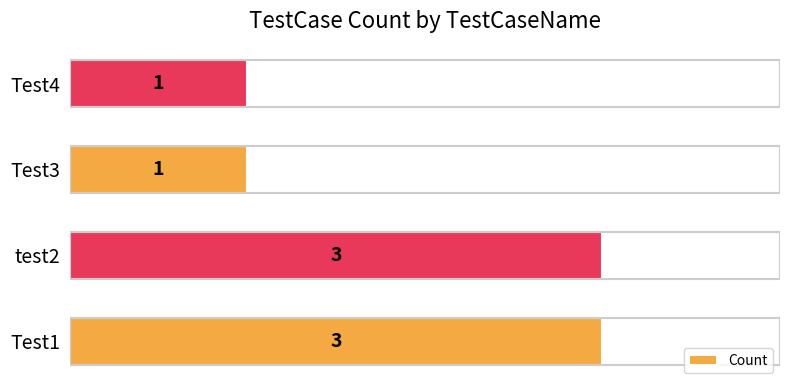

How many bars are there in total?

4